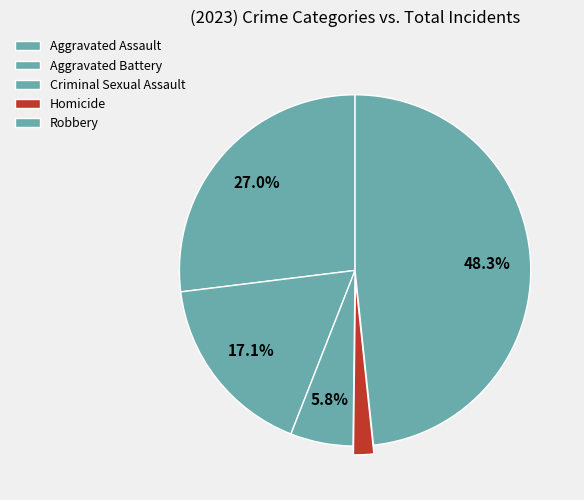

Which has a higher value, Aggravated Battery or Criminal Sexual Assault?

Aggravated Battery